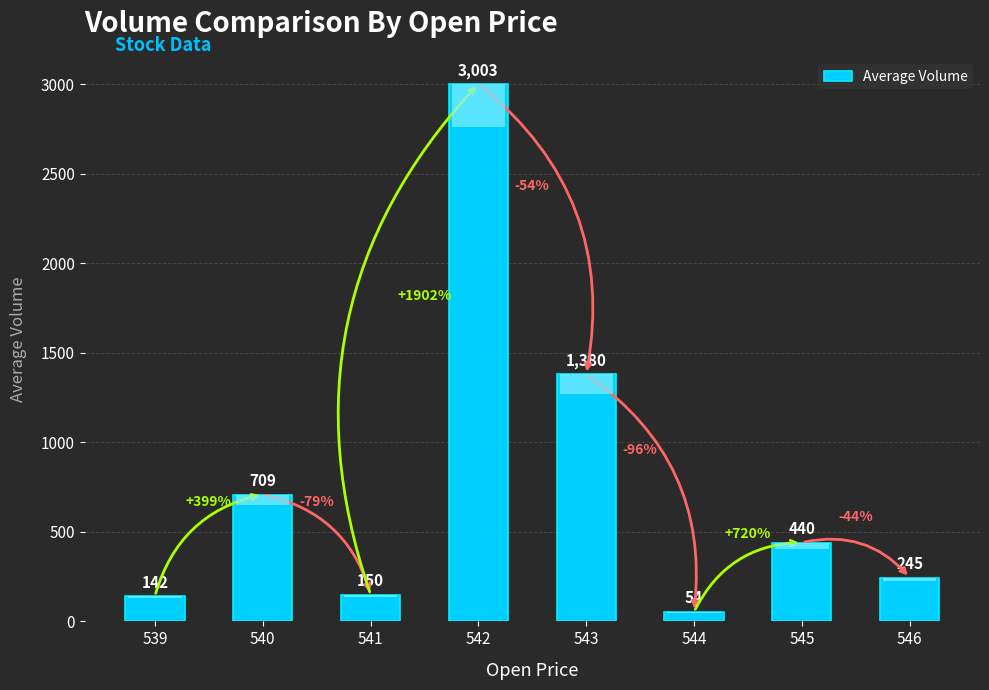

How many bars are there in total?

8